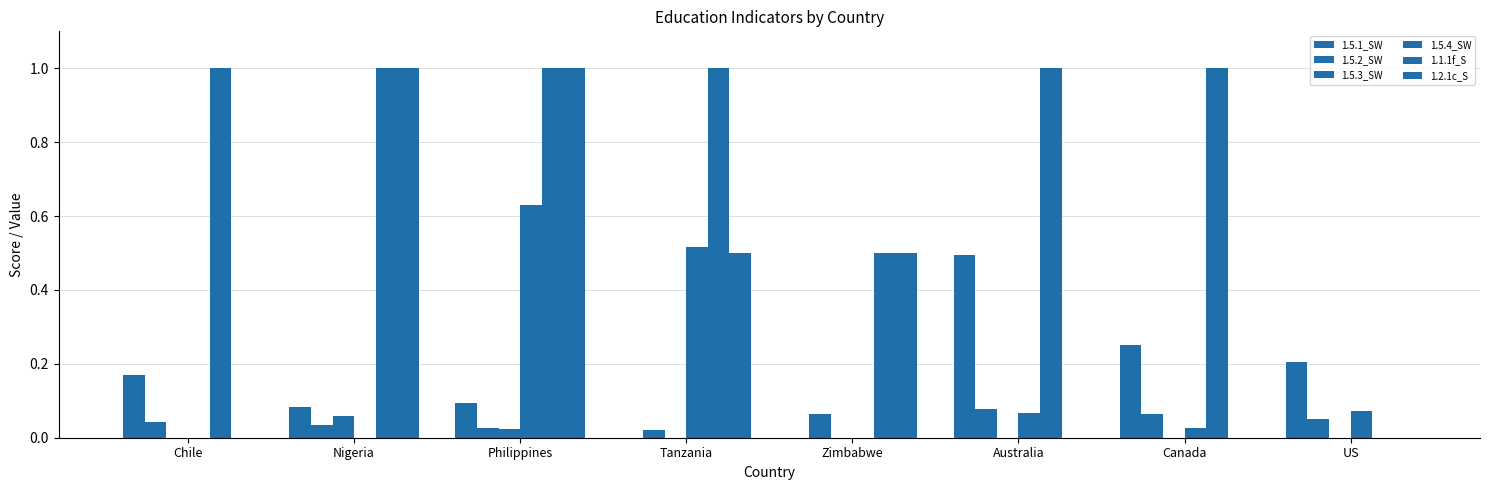

Reading right to left, transcribe all the data shown in this chart.

1.5.1_SW: US=0.2	Canada=0.2	Australia=0.5	Zimbabwe=0.0	Tanzania=0.0	Philippines=0.1	Nigeria=0.1	Chile=0.2
1.5.2_SW: US=0.1	Canada=0.1	Australia=0.1	Zimbabwe=0.1	Tanzania=0.0	Philippines=0.0	Nigeria=0.0	Chile=0.0
1.5.3_SW: US=0.0	Canada=0.0	Australia=0.0	Zimbabwe=0.0	Tanzania=0.0	Philippines=0.0	Nigeria=0.1	Chile=0.0
1.5.4_SW: US=0.1	Canada=0.0	Australia=0.1	Zimbabwe=0.0	Tanzania=0.5	Philippines=0.6	Nigeria=0.0	Chile=0.0
1.1.1f_S: US=0.0	Canada=1.0	Australia=1.0	Zimbabwe=0.5	Tanzania=1.0	Philippines=1.0	Nigeria=1.0	Chile=1.0
1.2.1c_S: US=0.0	Canada=0.0	Australia=0.0	Zimbabwe=0.5	Tanzania=0.5	Philippines=1.0	Nigeria=1.0	Chile=0.0